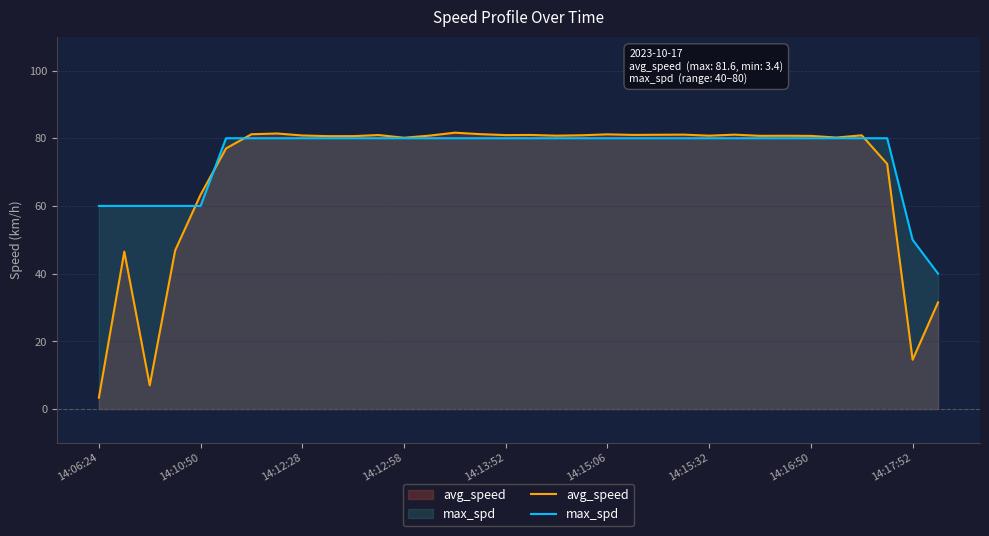

Which series has the largest range (max minus min)?

avg_speed